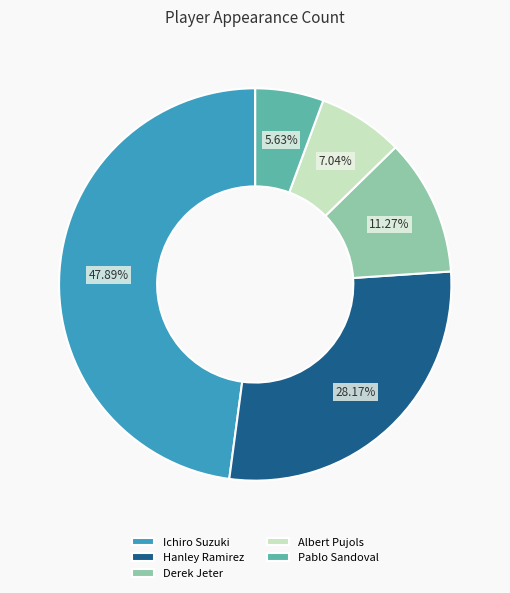

Does any single category account for the majority?

No